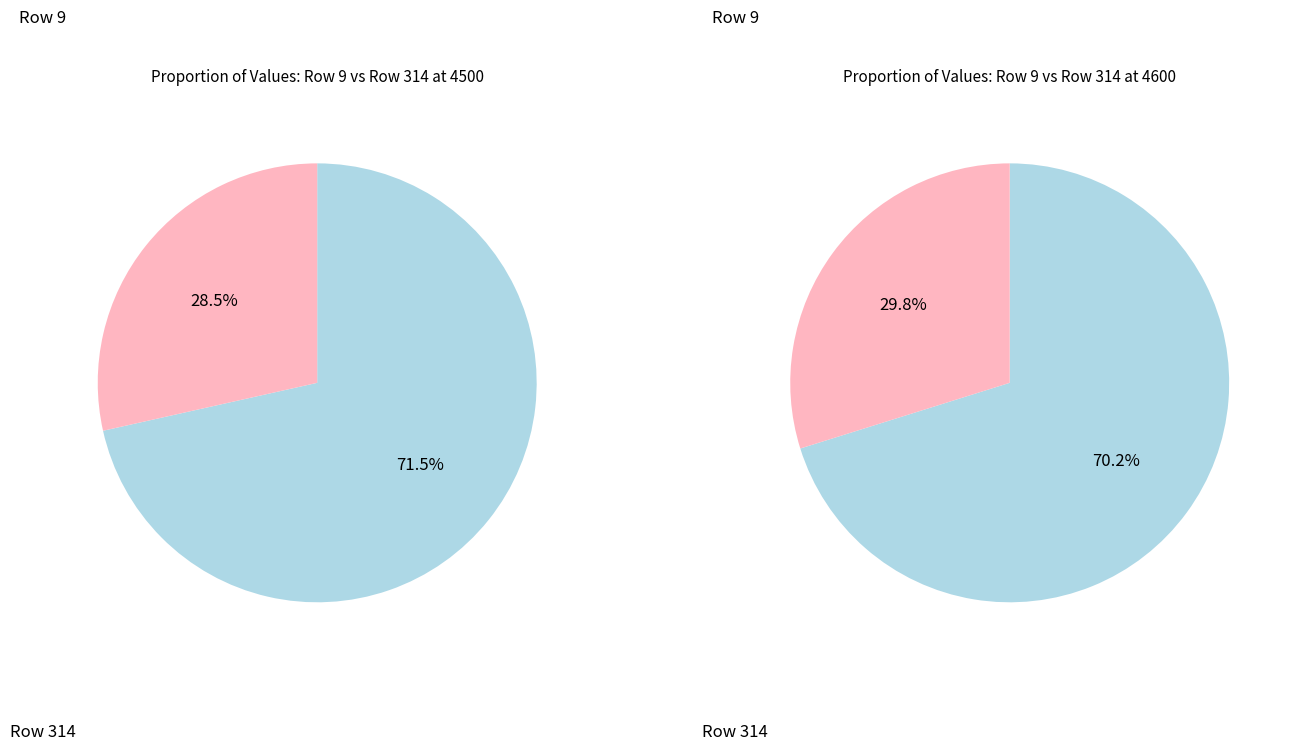

Which series has the widest spread of values?

9